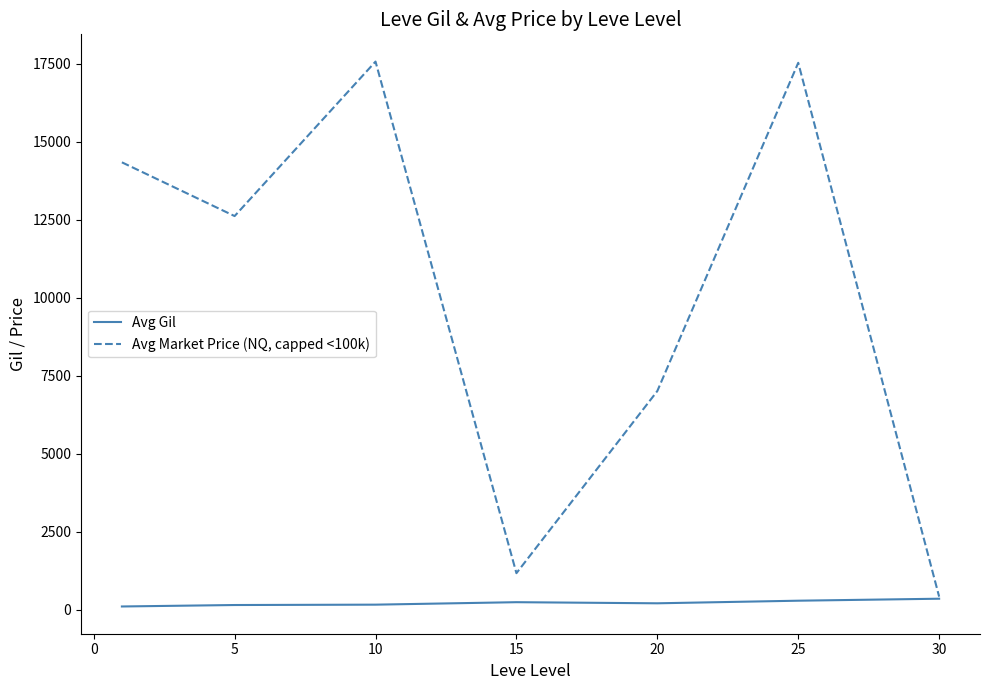

What is the difference between the maximum and minimum values in the Avg Market Price (NQ, capped <100k) series?

17141.3